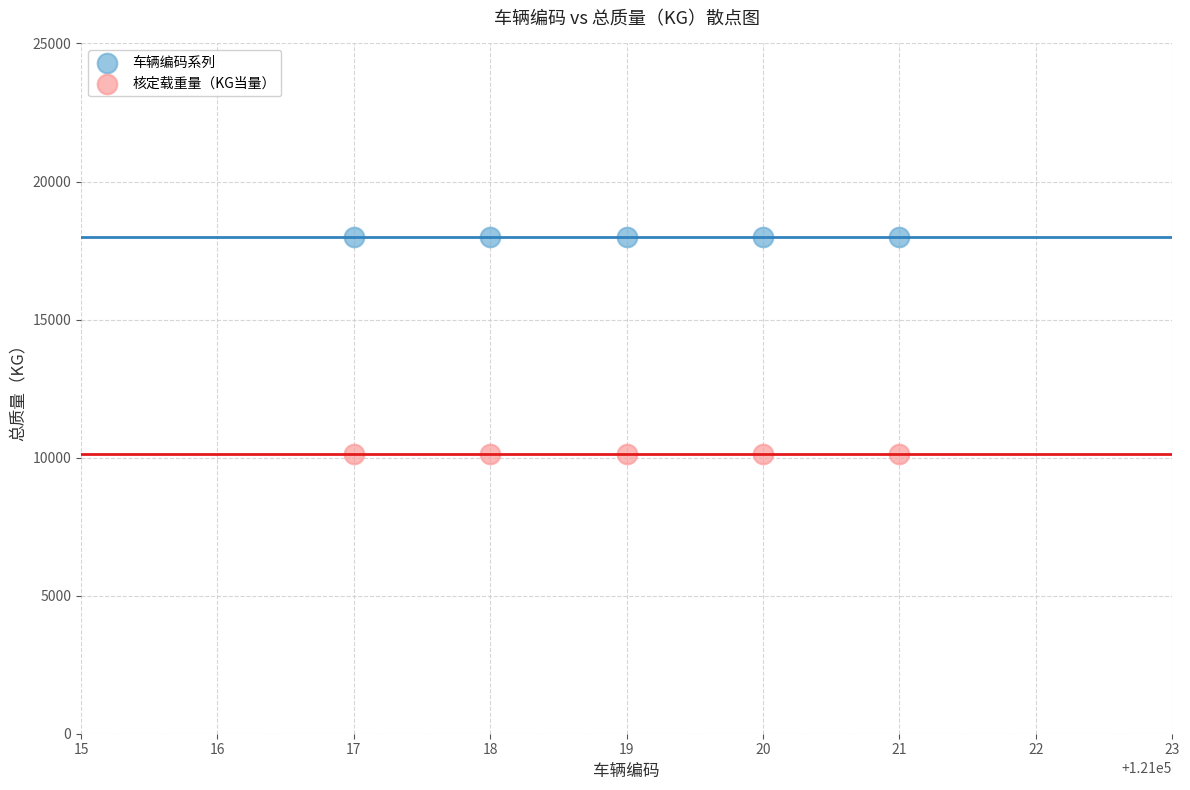

Which series contains the highest Y value?

车辆编码系列